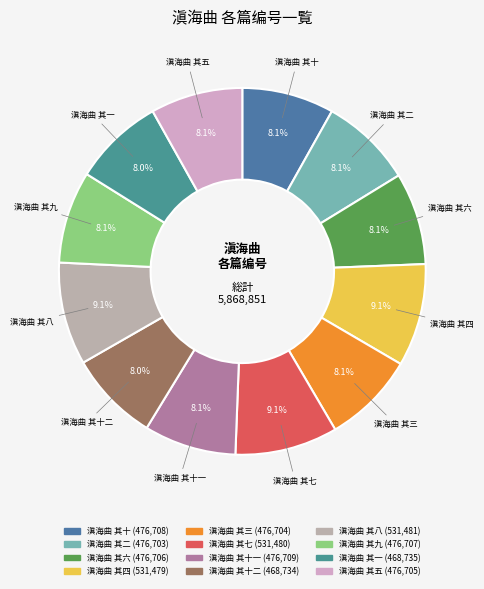

What is the ratio of the value at 滇海曲 其二 to the value at 滇海曲 其九?

1.0